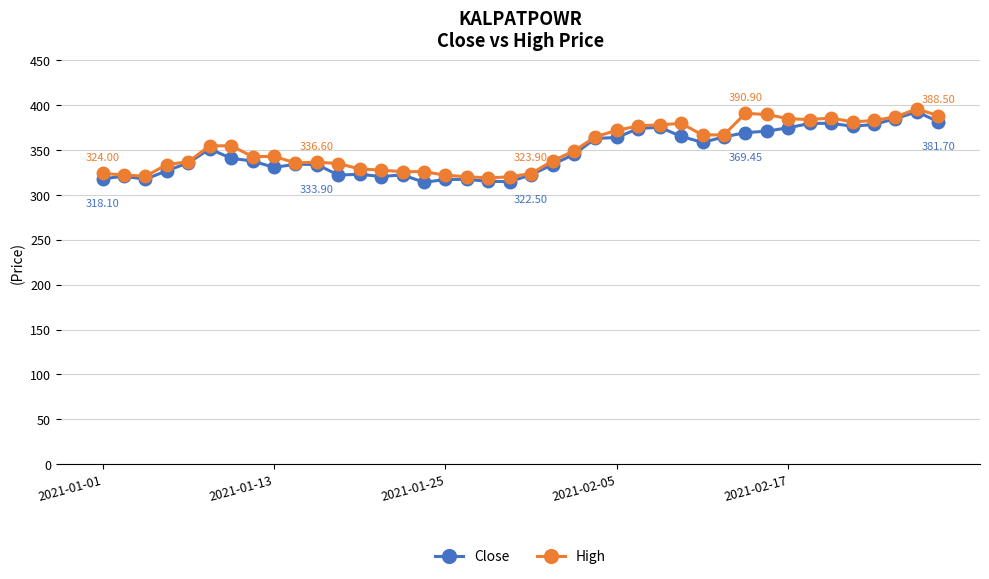

True or false: Close has more than 0 interior local peaks.

True